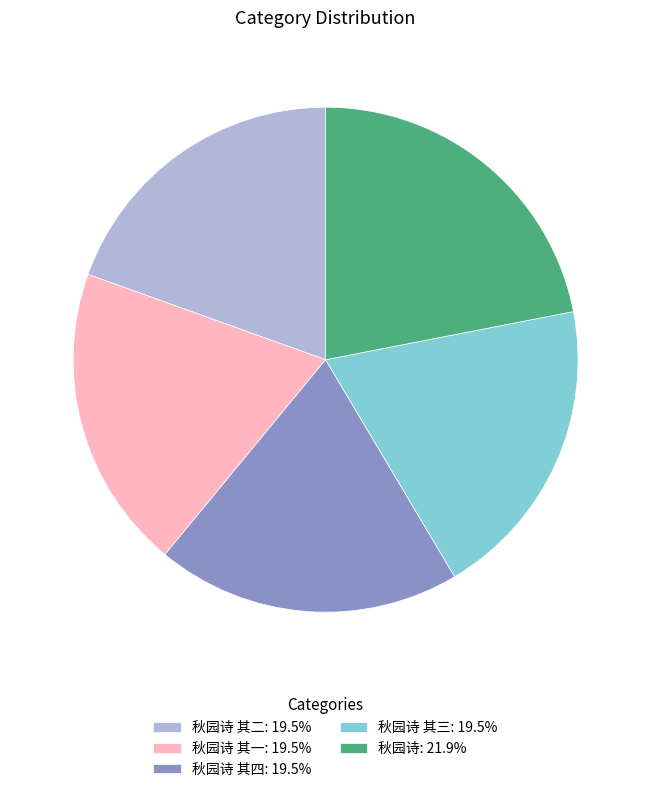

Combined, do 秋园诗 其二: 19.5% and 秋园诗 其三: 19.5% account for over 50%?

No